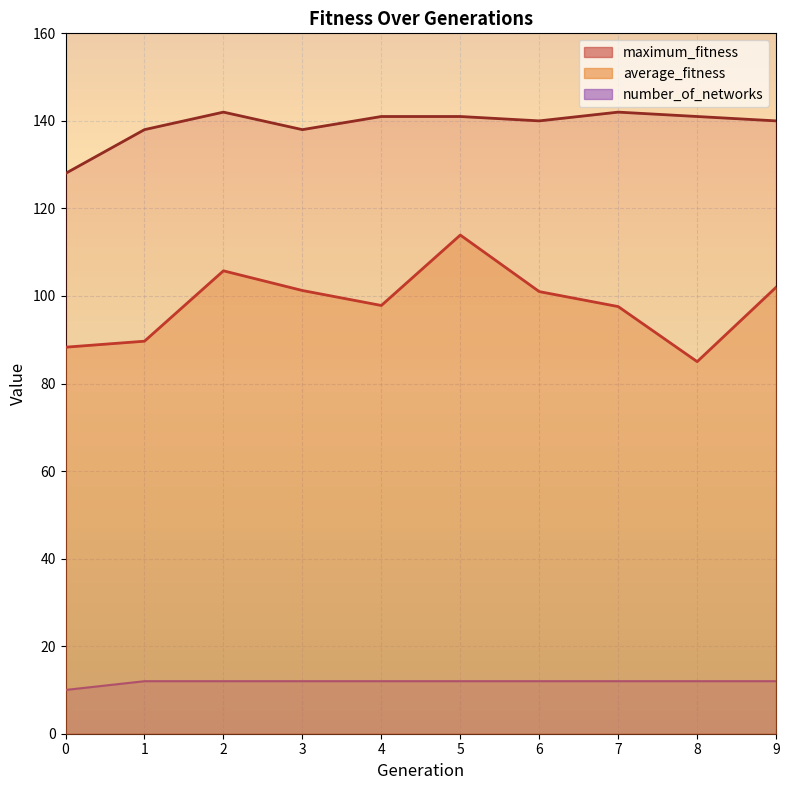

Reading left to right, transcribe all the data shown in this chart.

average_fitness: 88.3	89.7	105.8	101.2	97.8	113.9	101.0	97.6	85.0	102.0
maximum_fitness: 128.0	138.0	142.0	138.0	141.0	141.0	140.0	142.0	141.0	140.0
number_of_networks: 10.0	12.0	12.0	12.0	12.0	12.0	12.0	12.0	12.0	12.0